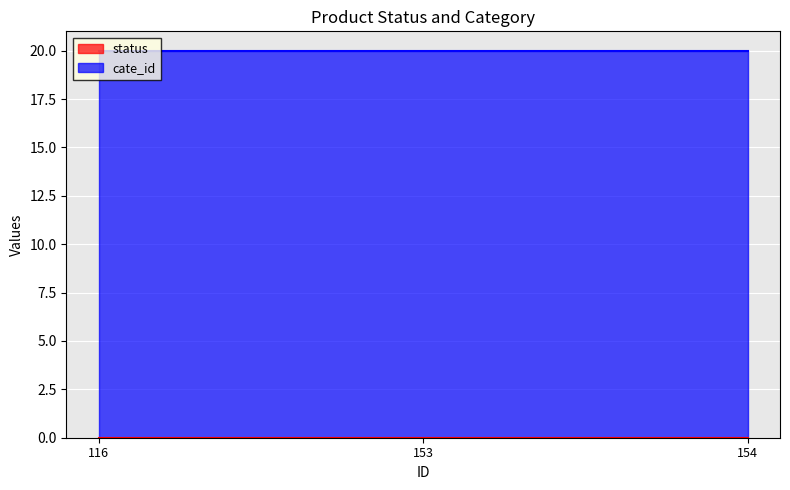

At which category is the sum across all series the highest?

116